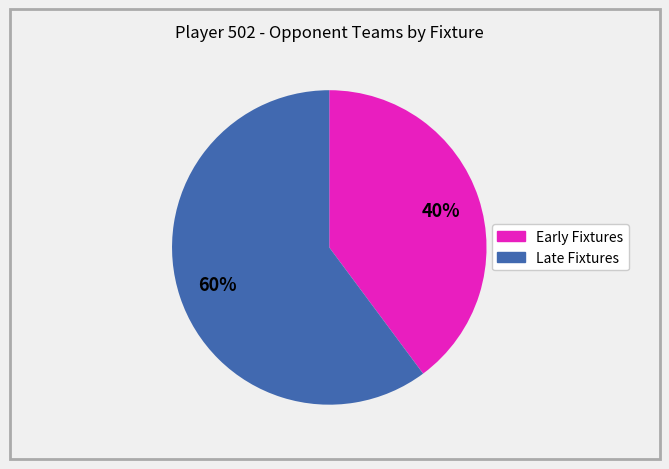

Does any single category account for the majority?

Yes